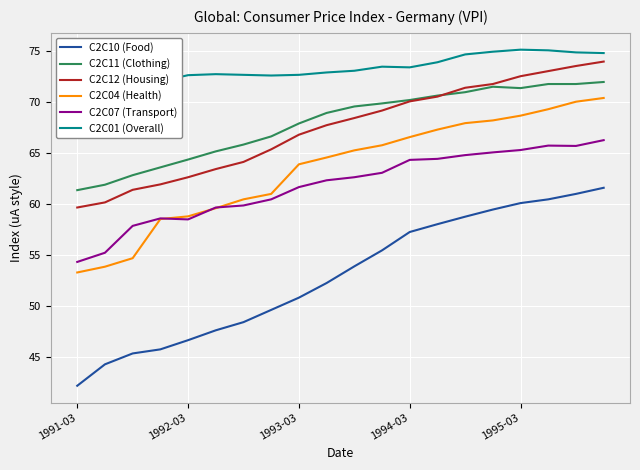

Where is C2C07 (Transport) nearest to the value 60?

6